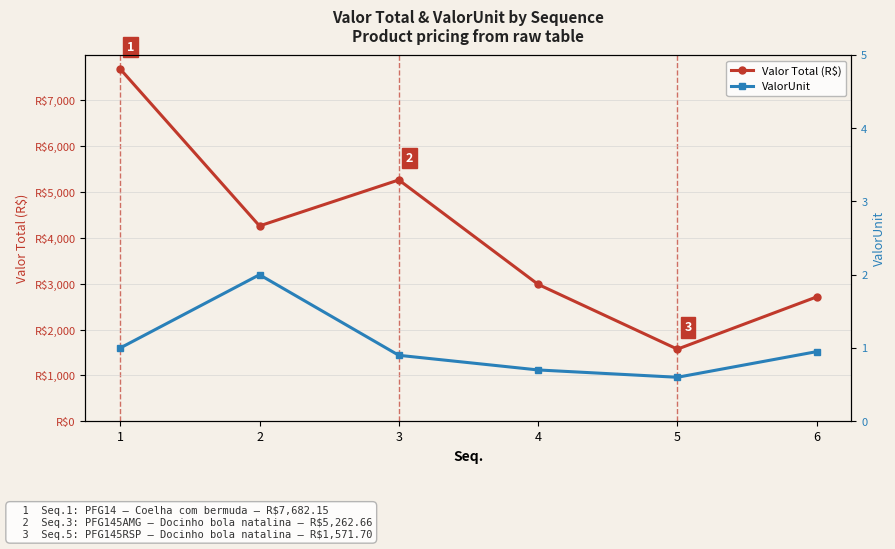

What is the sum of all Valor Total (R$) values?

24472.8